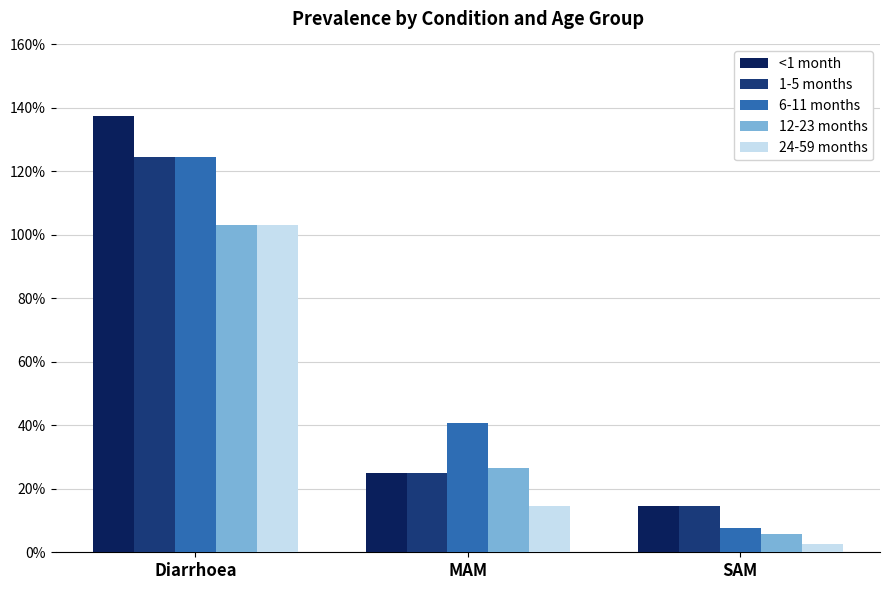

Reading left to right, what are all the values shown in this chart?

<1 month: Diarrhoea=1.4	MAM=0.3	SAM=0.1
1-5 months: Diarrhoea=1.2	MAM=0.3	SAM=0.1
6-11 months: Diarrhoea=1.2	MAM=0.4	SAM=0.1
12-23 months: Diarrhoea=1.0	MAM=0.3	SAM=0.1
24-59 months: Diarrhoea=1.0	MAM=0.1	SAM=0.0